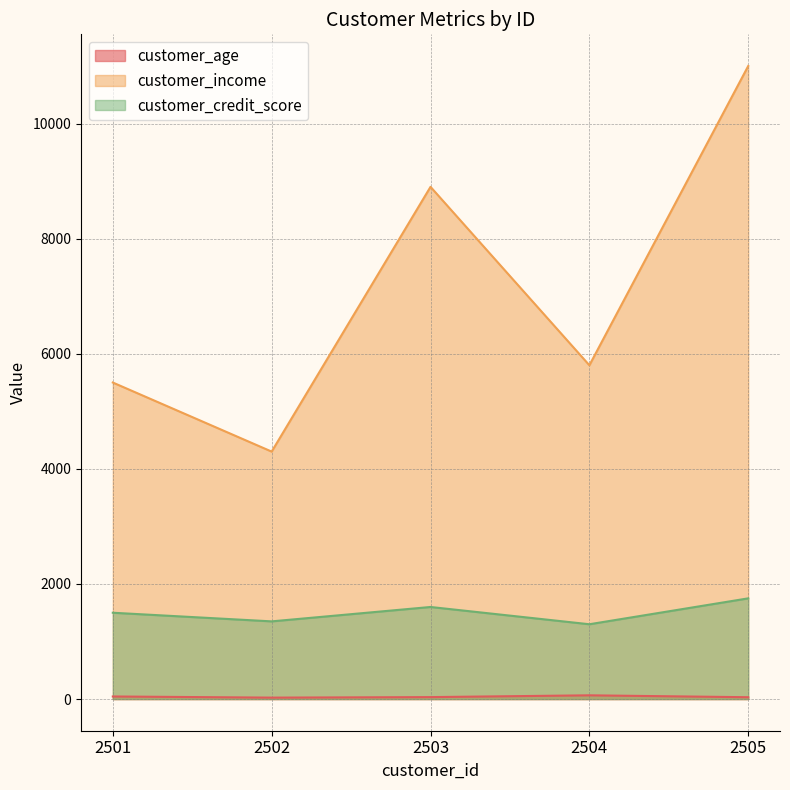

True or false: customer_age and customer_income cross at least once.

False